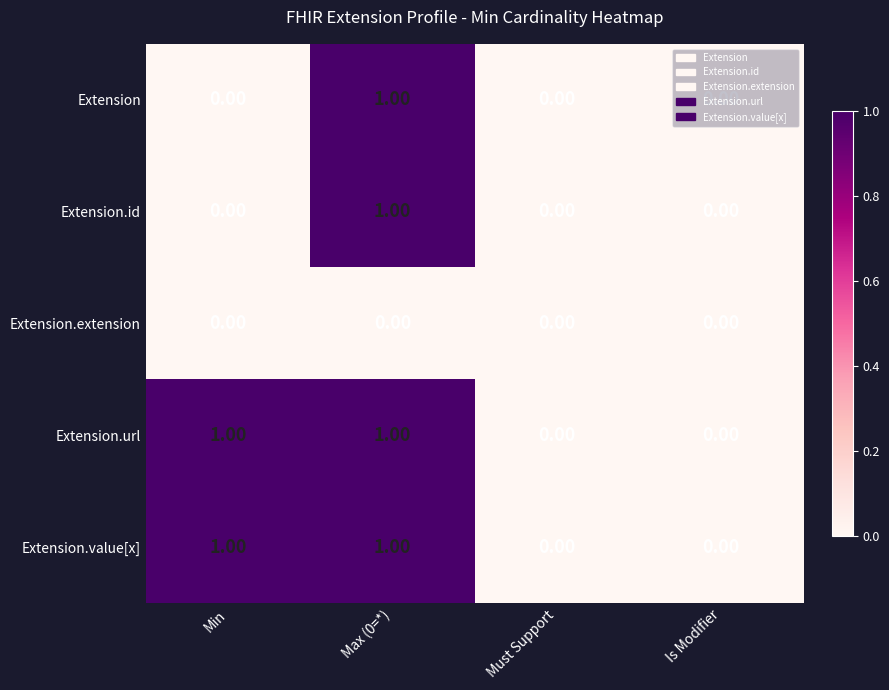

At which category is the sum across all series the highest?

Max (0=*)